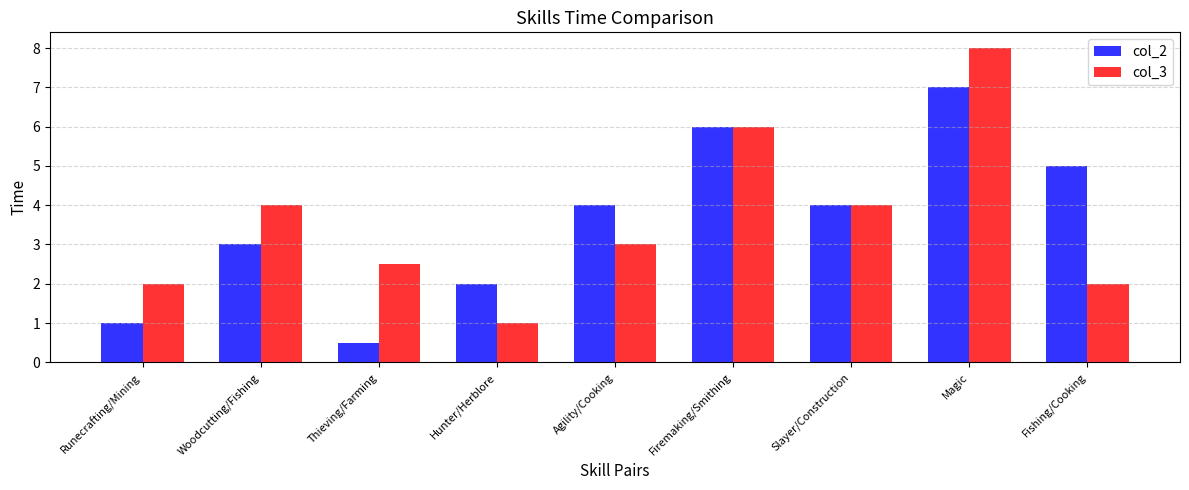

What is the difference between the col_2 values at Slayer/Construction and Fishing/Cooking?

1.0